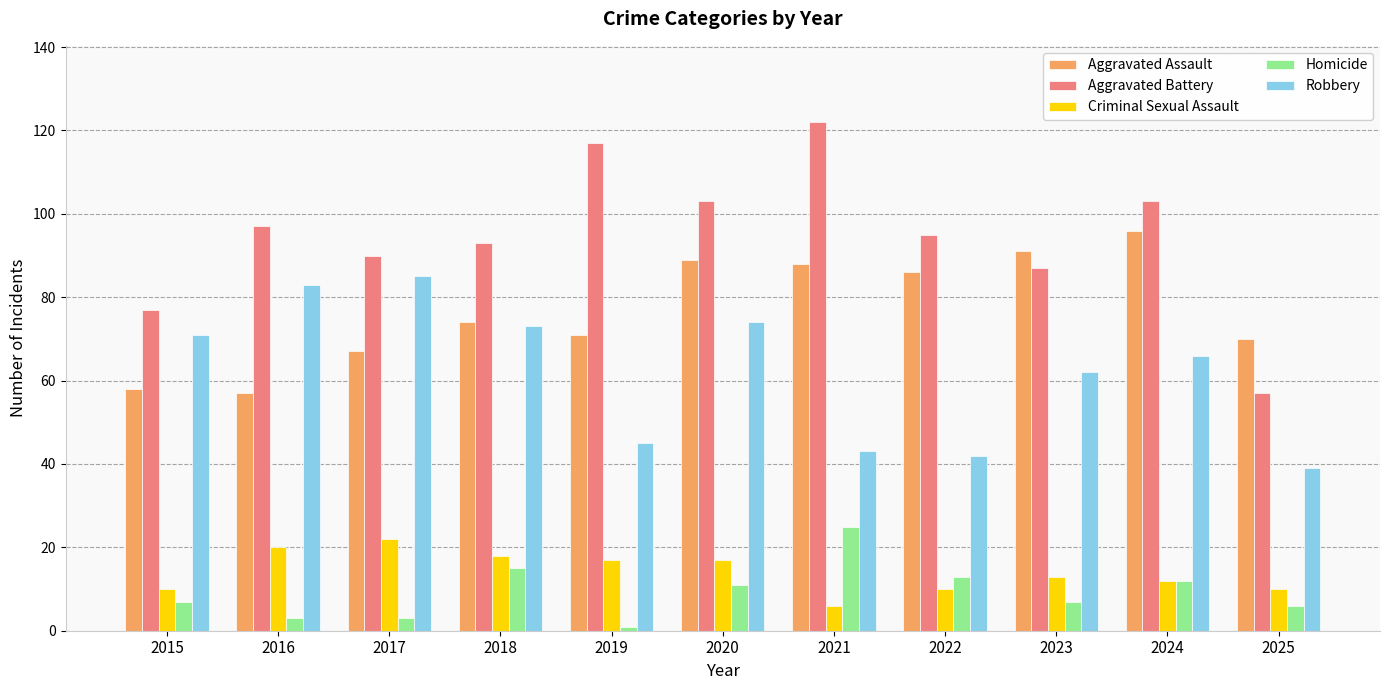

What is the value of the Robbery bar at the 1st from the left?

71